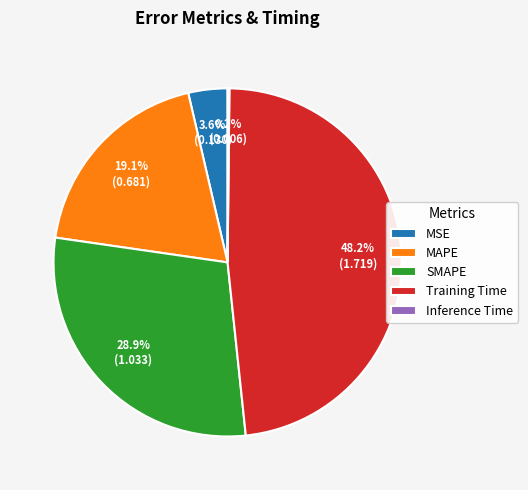

To the nearest percent, what portion does Training Time represent?

48%